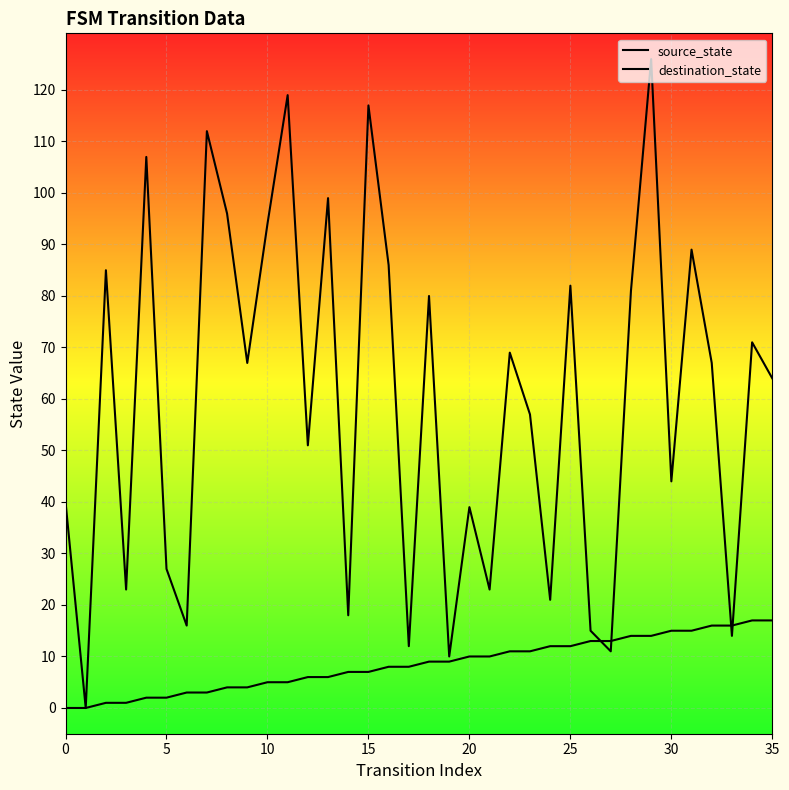

Which series has the largest total across all categories?

destination_state